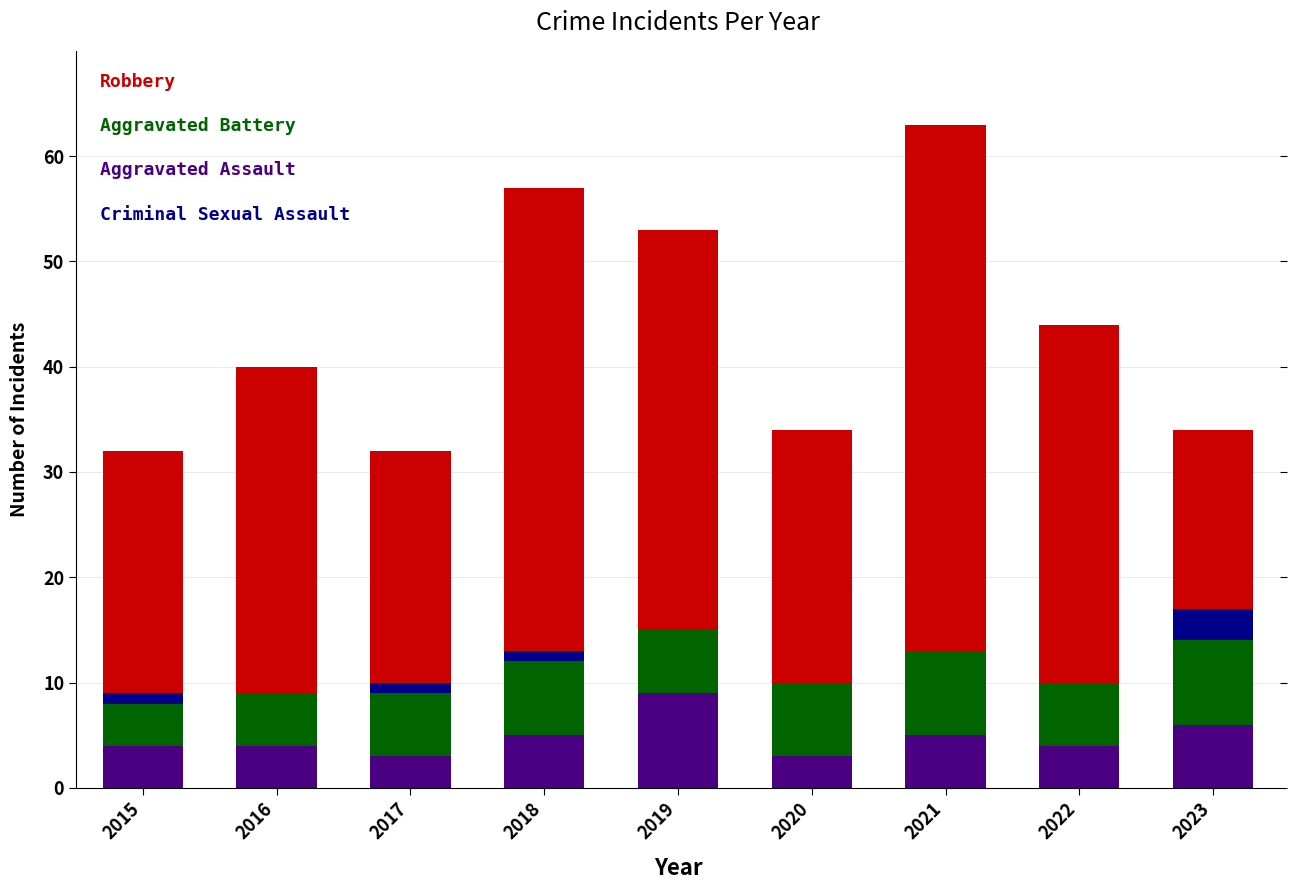

What is the total value across all series at 2020?

34